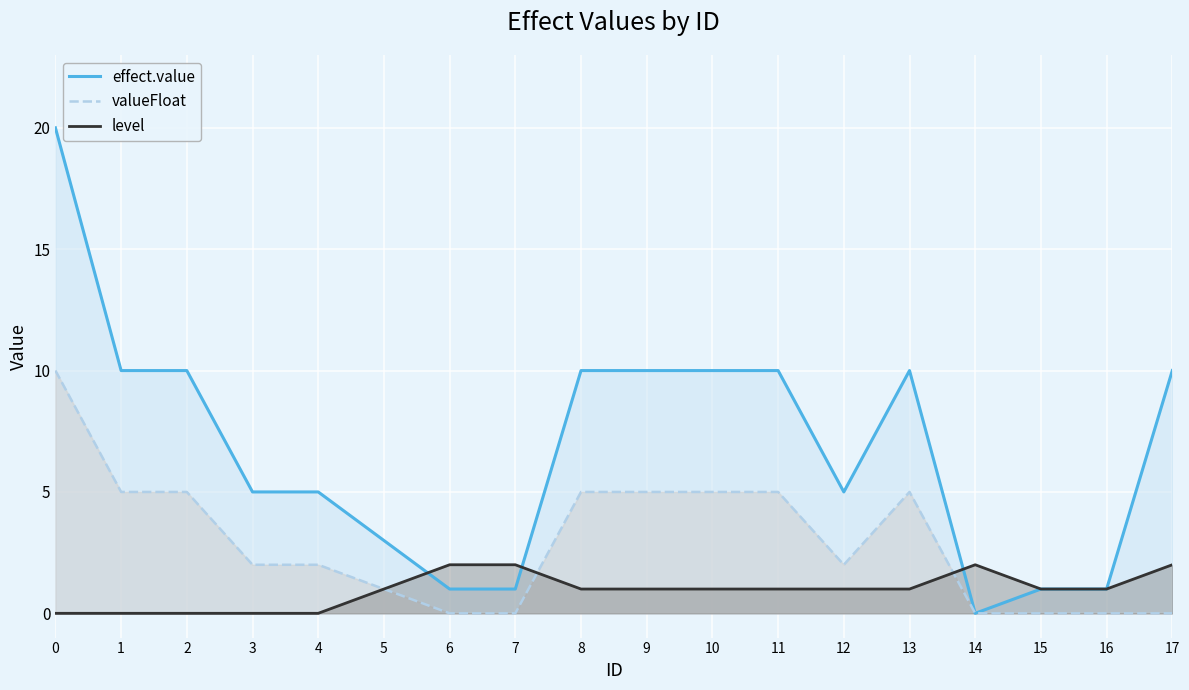

The value of valueFloat at 6 is 4. True or false?

False